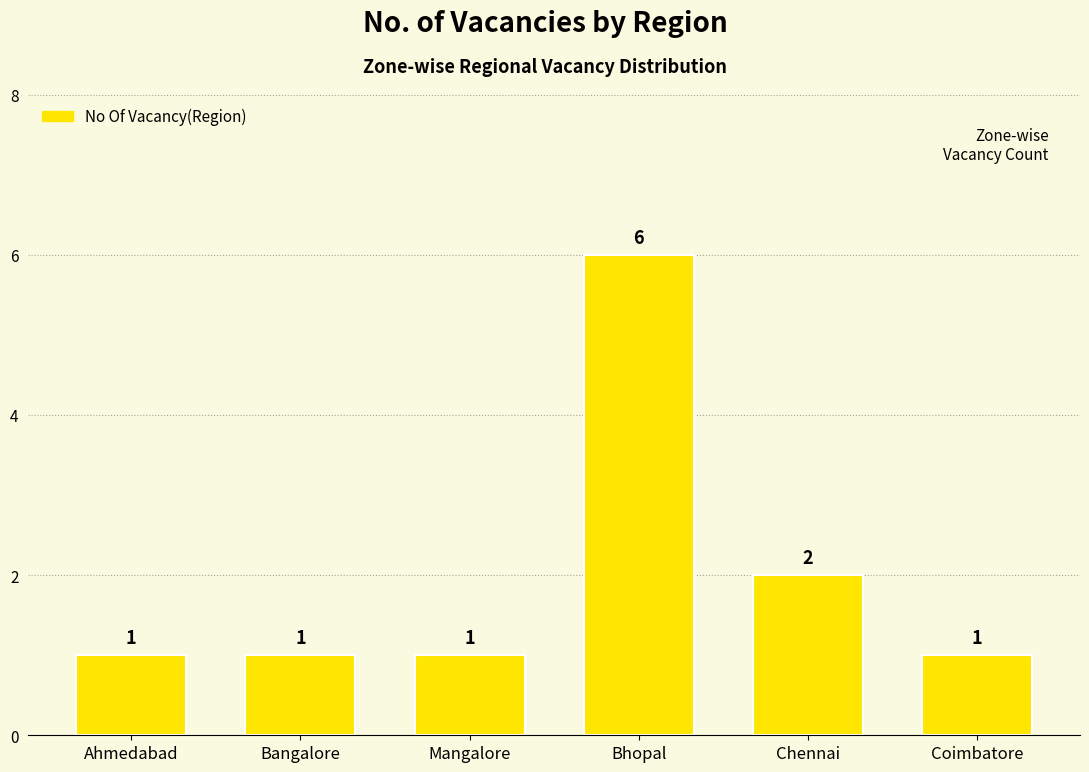

What is the sum of the values at Bangalore and Coimbatore?

2